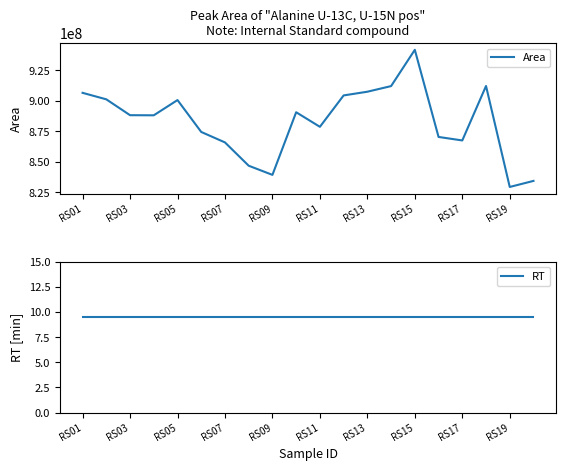

Which category has the lowest value in the Area series?

RS19